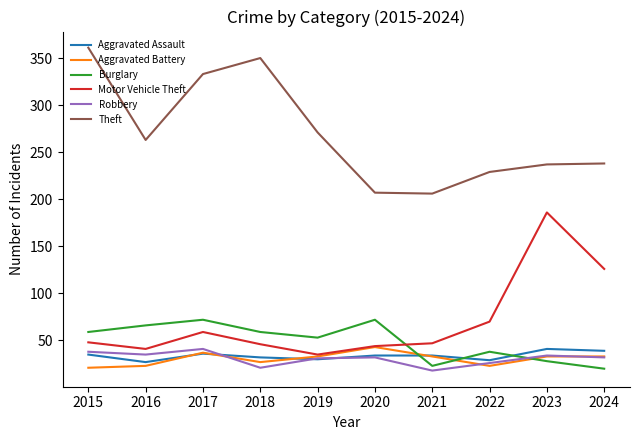

Which series has the largest total across all categories?

Theft